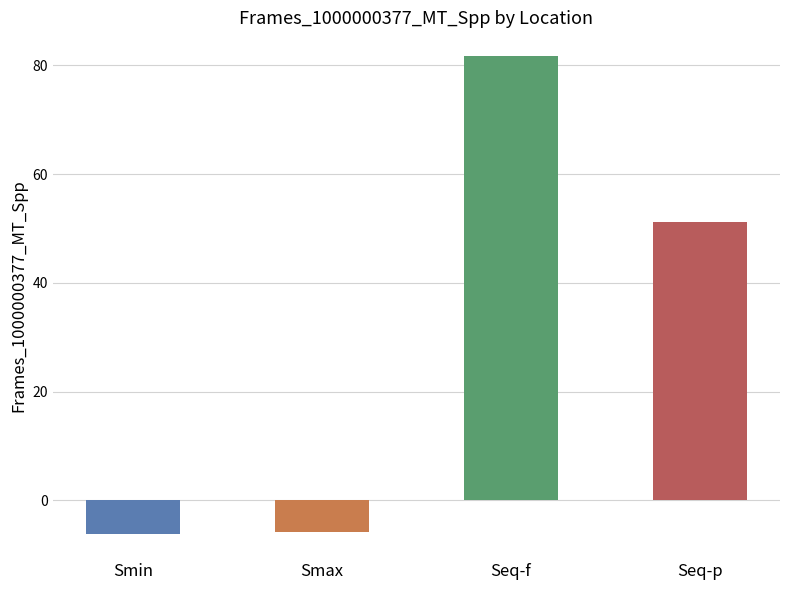

What is the label of the 2nd bar from the right?

Seq-f